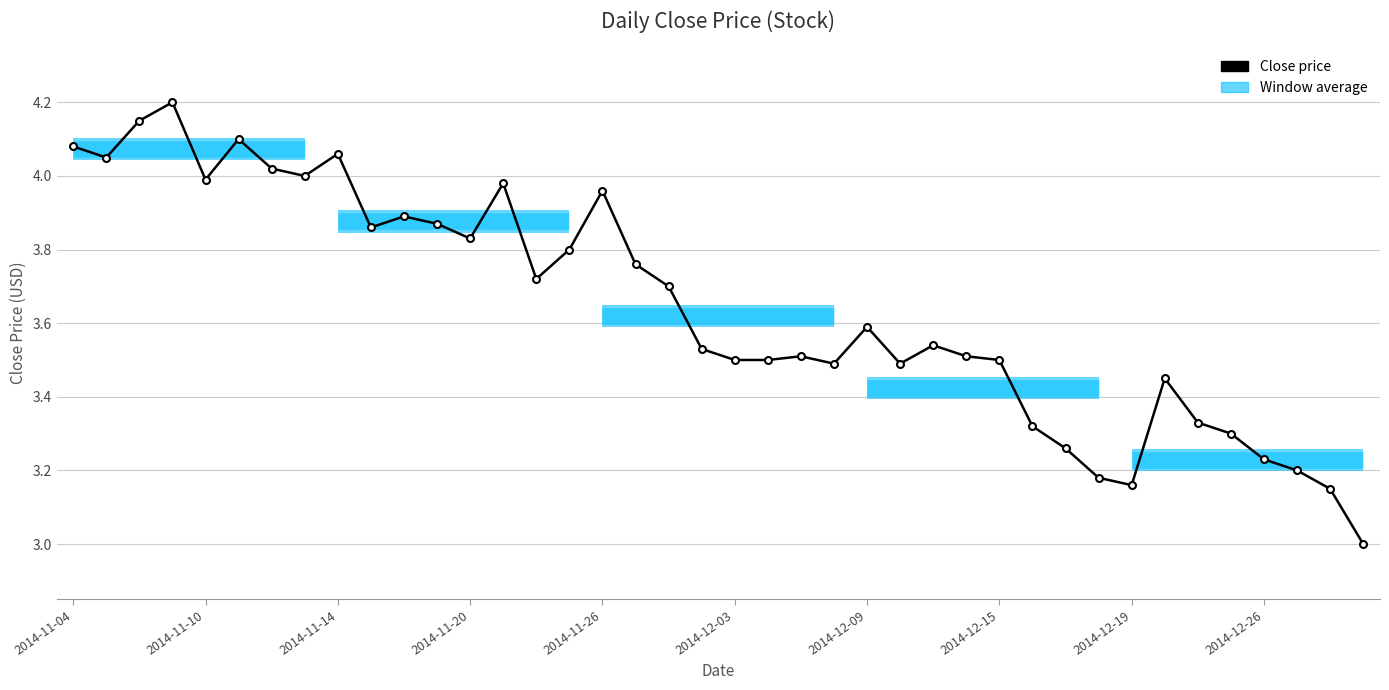

What is the value of the 36th point from the left?

3.3